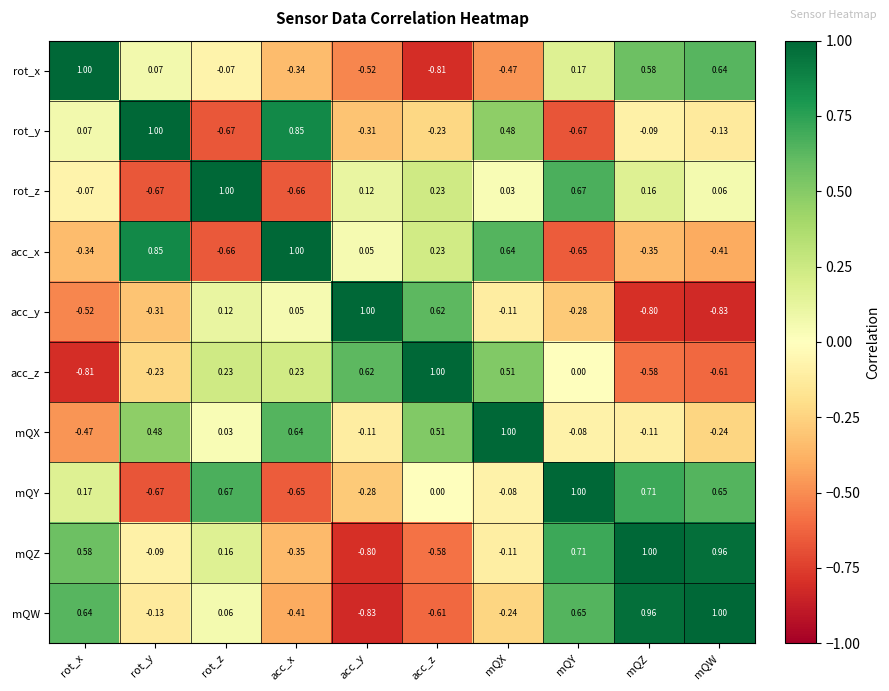

How many series are shown in this chart?

10